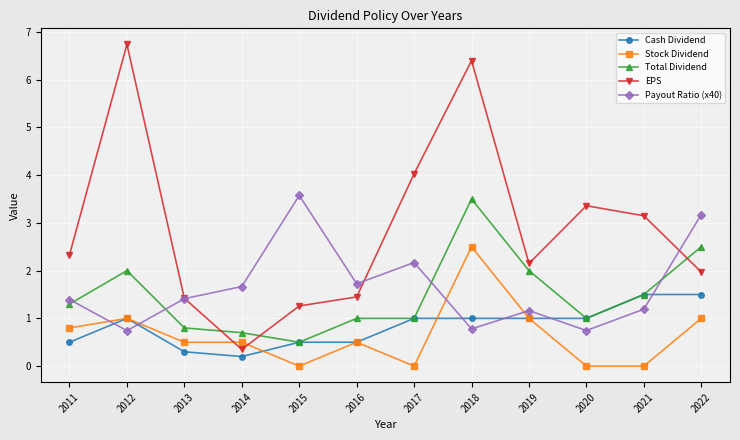

What is the average value of the Cash Dividend series?

0.8